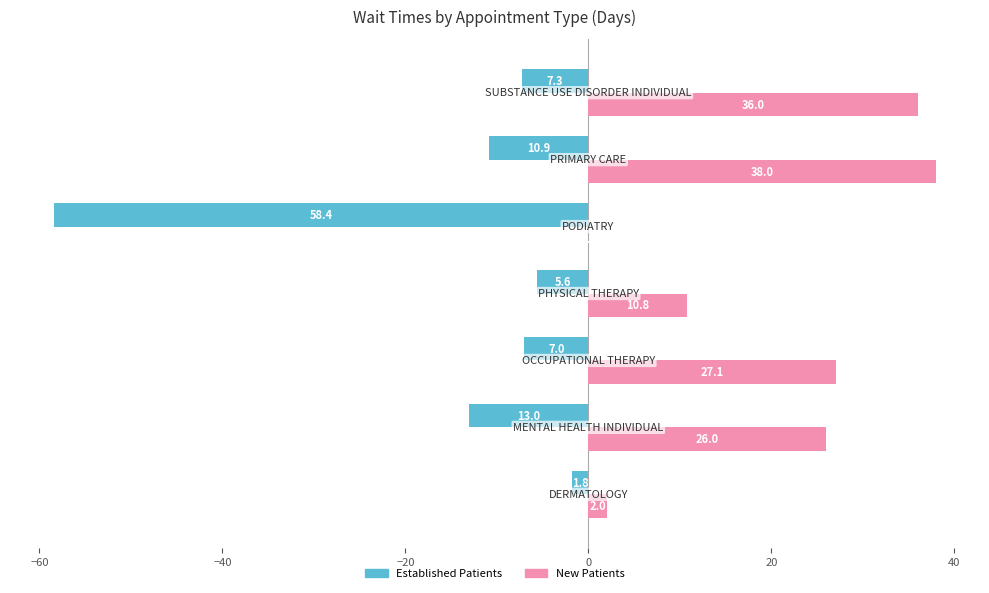

What is the sum of all New Patients values?

139.9